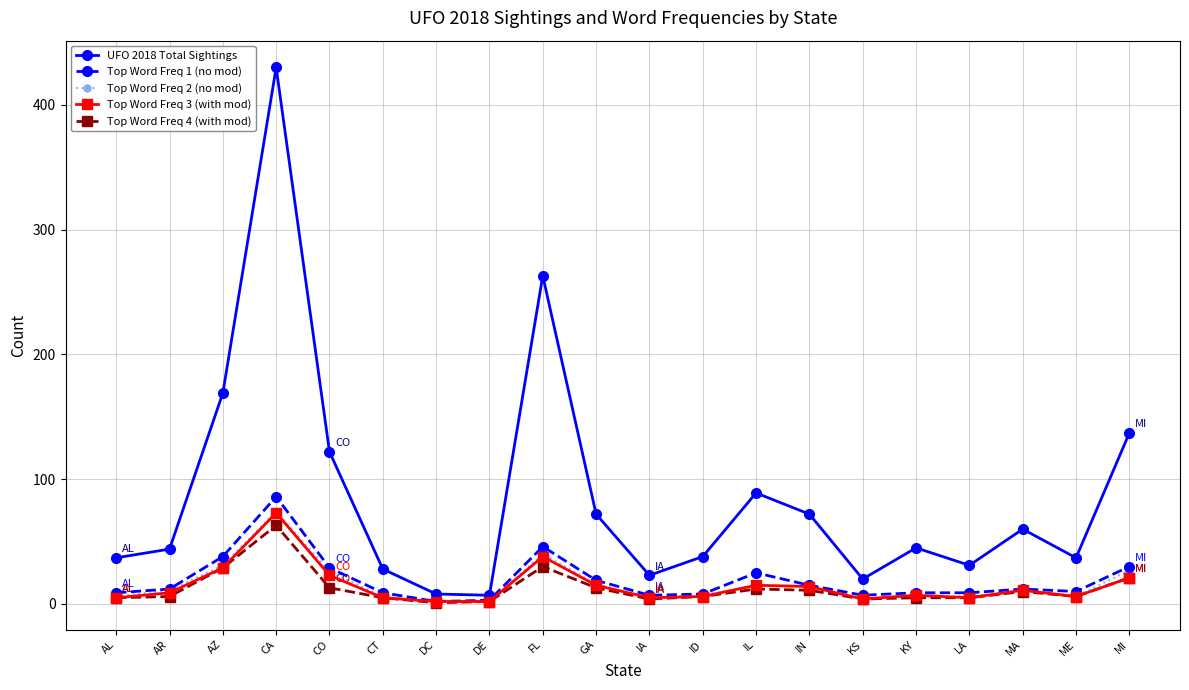

In UFO 2018 Total Sightings, how many points are higher than both neighbors (excluding endpoints)?

5